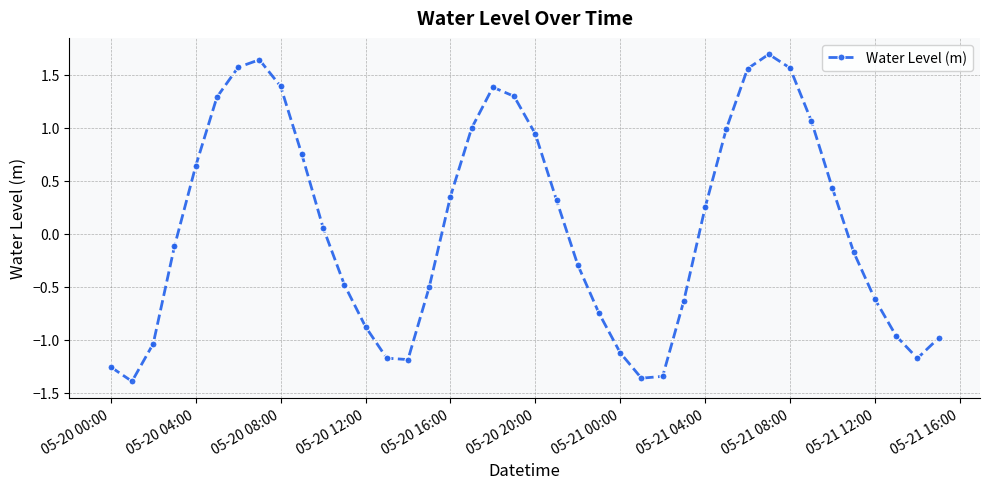

What is the sum of all values?

2.7